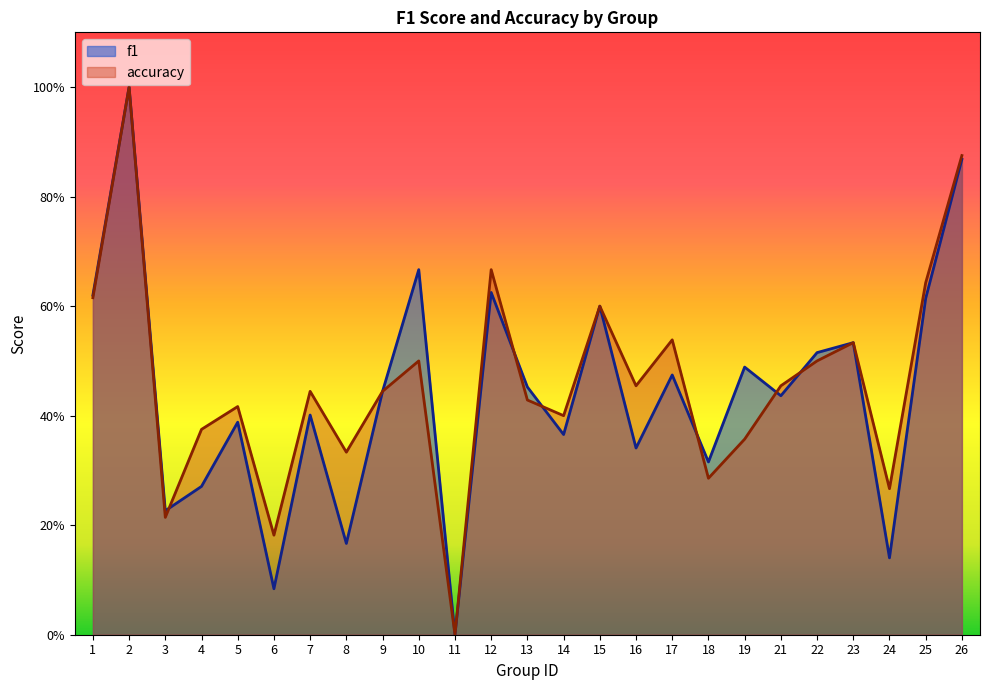

How many accuracy values are between 0 and 1?

25